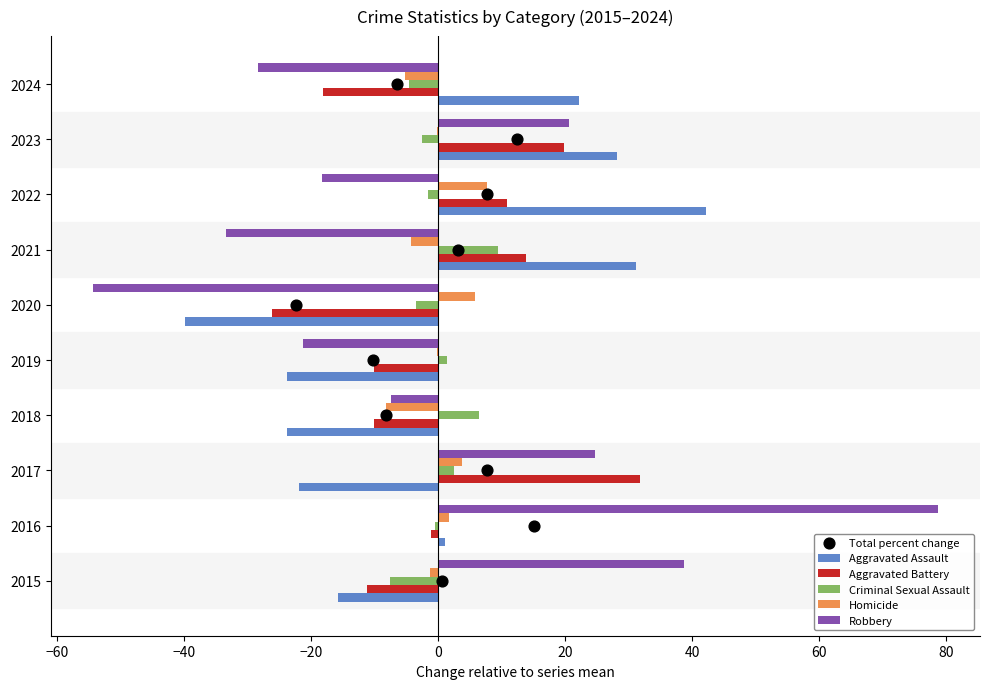

Is the value of Homicide at 2016 greater than the value of Aggravated Assault at 2018?

Yes